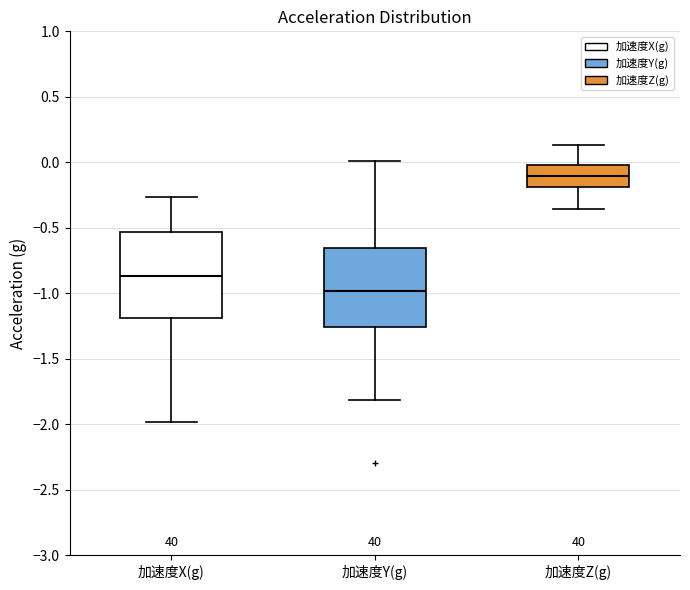

Reading left to right, transcribe this box plot: for each box, give where its median line is, the range the box spans, and where its two whiskers end, as read against the y-axis. The values are not printed on the chart, so give them approximately, as read against the axis.

加速度X(g): median -0.85, box -1.20 to -0.55, whiskers -2.00 to -0.25
加速度Y(g): median -1.00, box -1.25 to -0.65, whiskers -1.80 to 0.00
加速度Z(g): median -0.10, box -0.20 to 0.00, whiskers -0.35 to 0.15